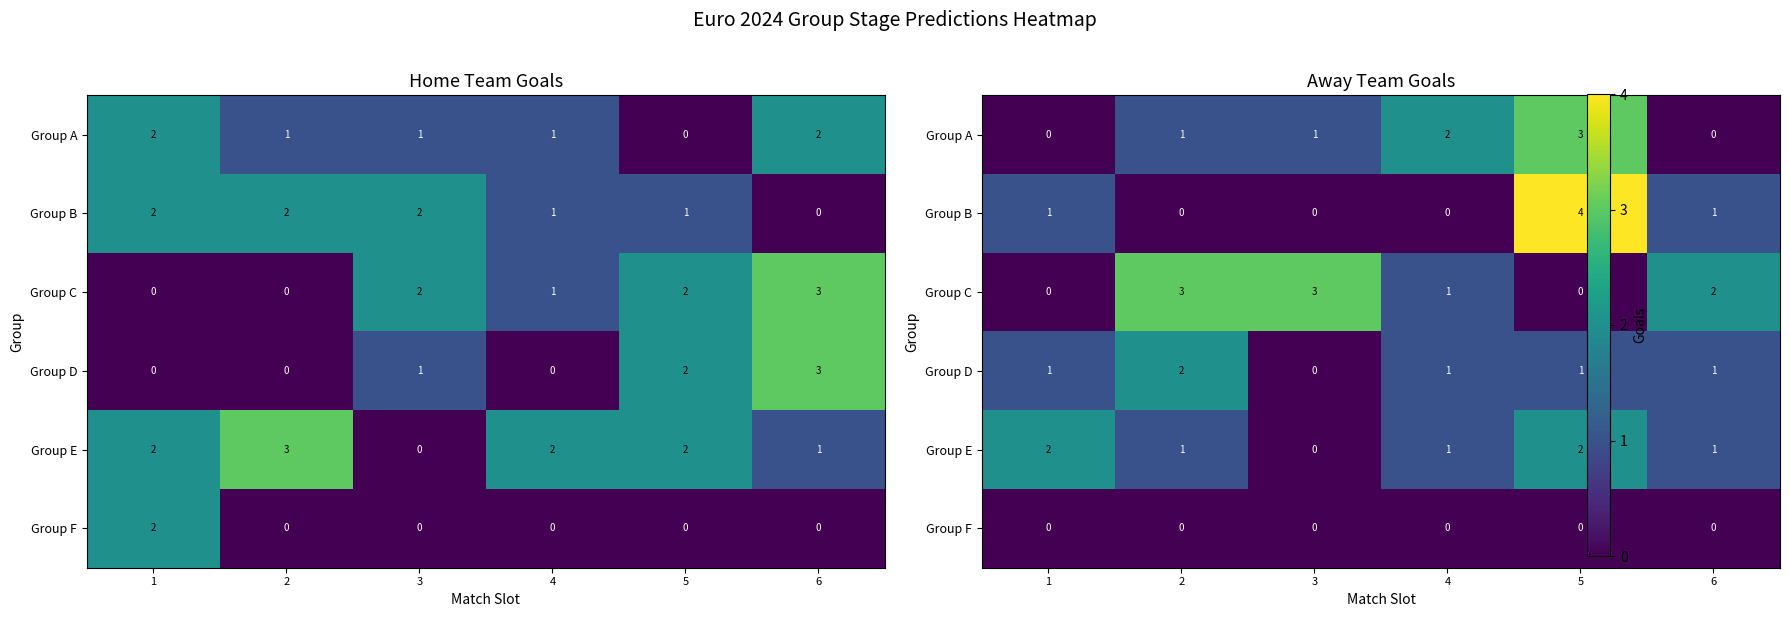

What is the spread (max minus min) of values at 6?

2